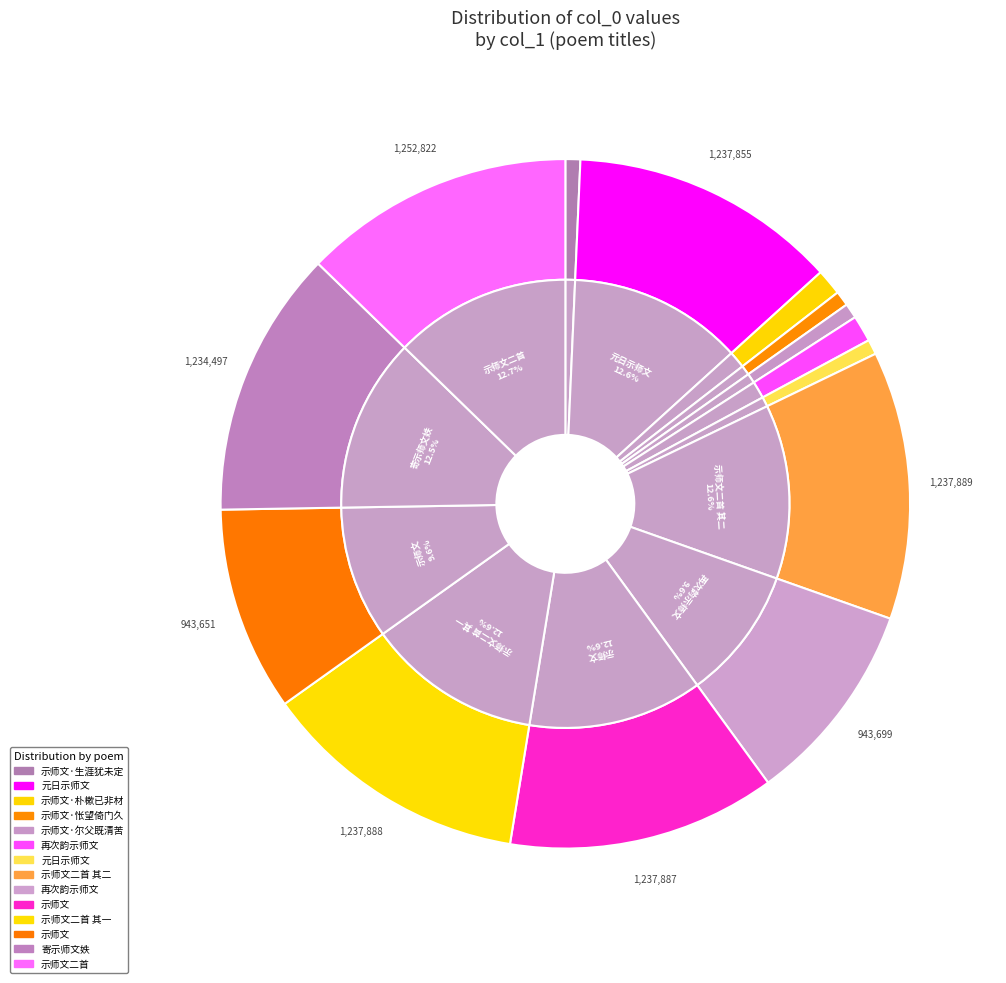

The 元日示师文 slice represents 11% of the pie. True or false?

False